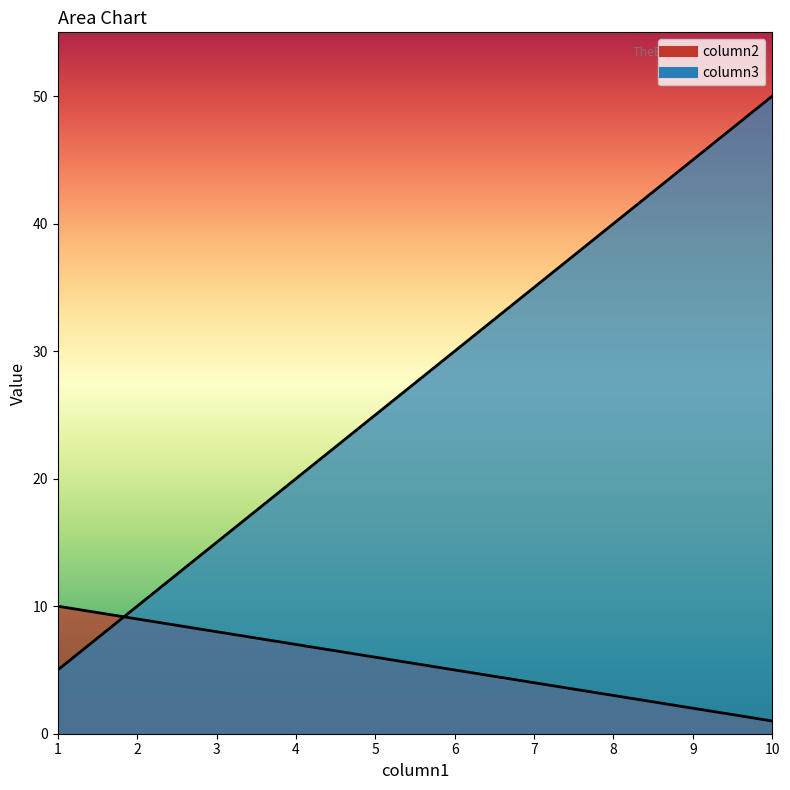

The value of column2 at 6 is 5. True or false?

True